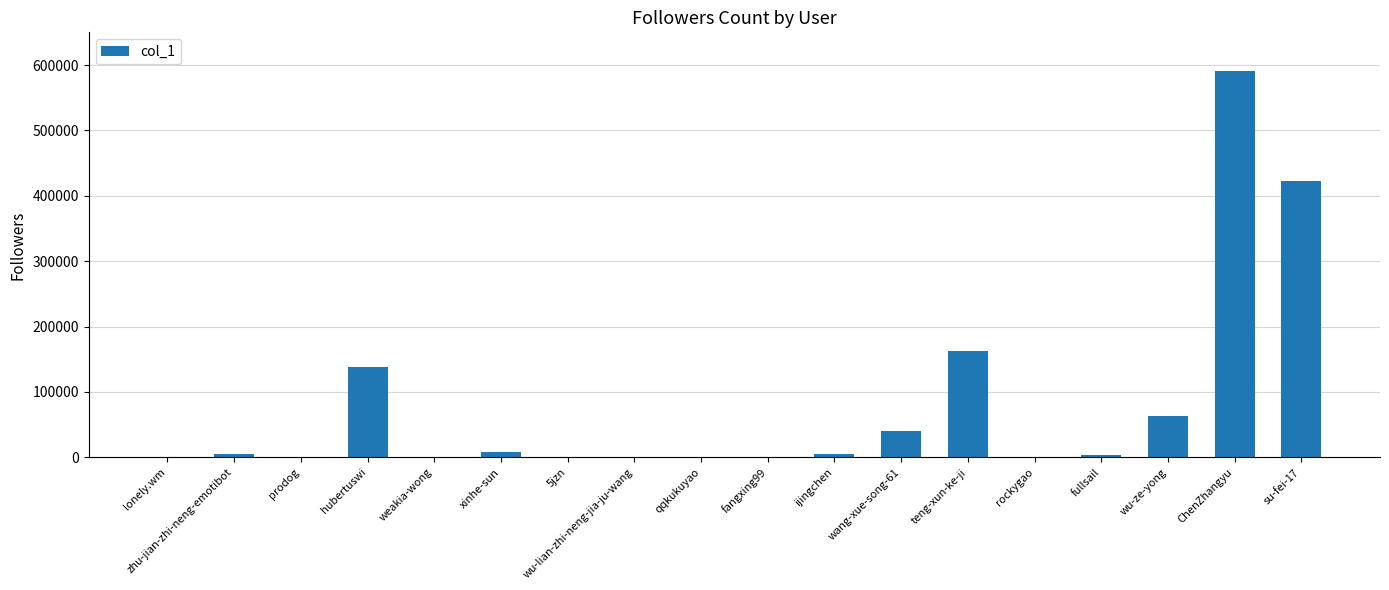

Between teng-xun-ke-ji and fangxing99, which is larger?

teng-xun-ke-ji